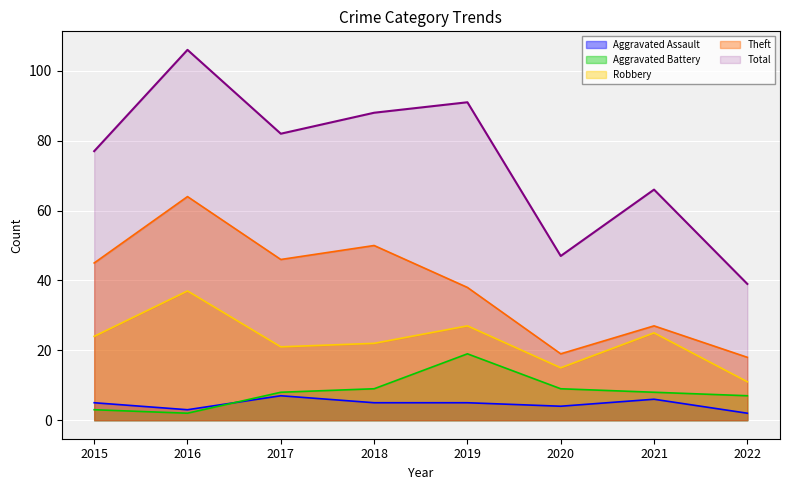

Reading left to right, list all the values displayed in this chart.

Aggravated Assault: 5	3	7	5	5	4	6	2
Aggravated Battery: 3	2	8	9	19	9	8	7
Robbery: 24	37	21	22	27	15	25	11
Theft: 45	64	46	50	38	19	27	18
Total: 77	106	82	88	91	47	66	39